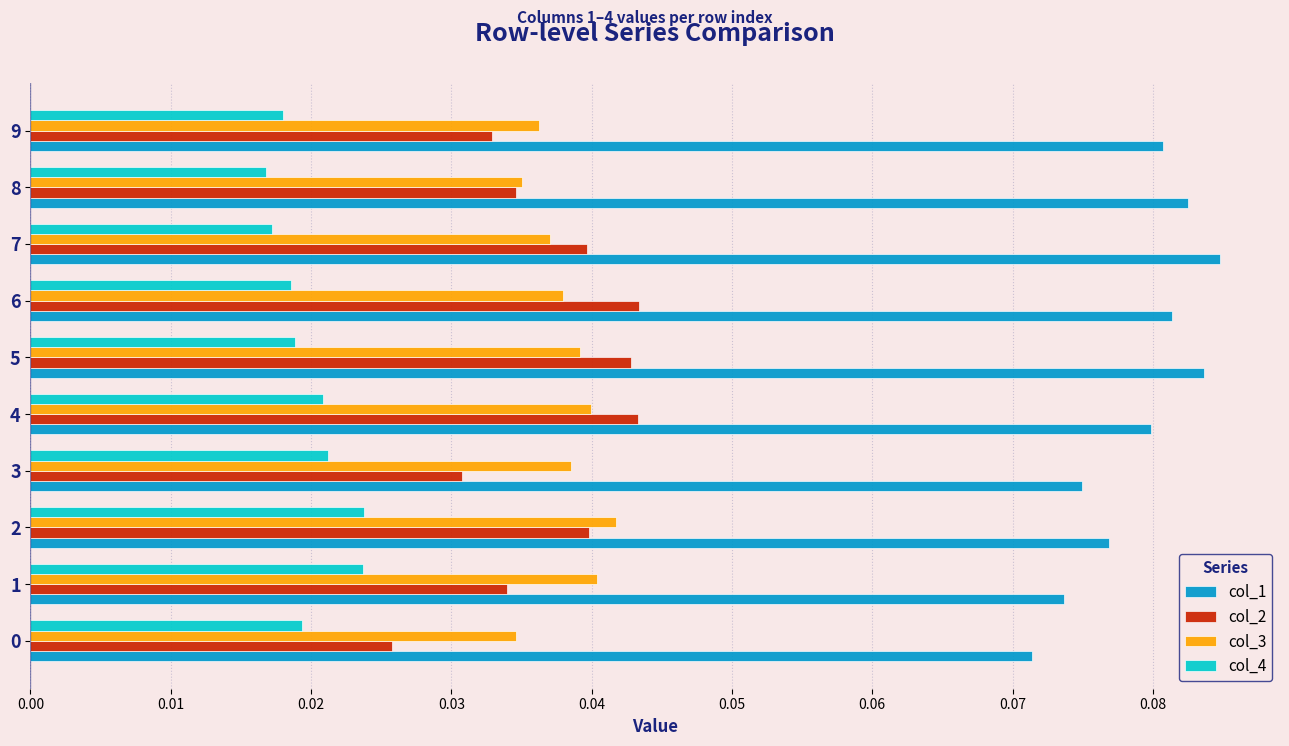

Count the col_1 values in the range 0 to 1.

10